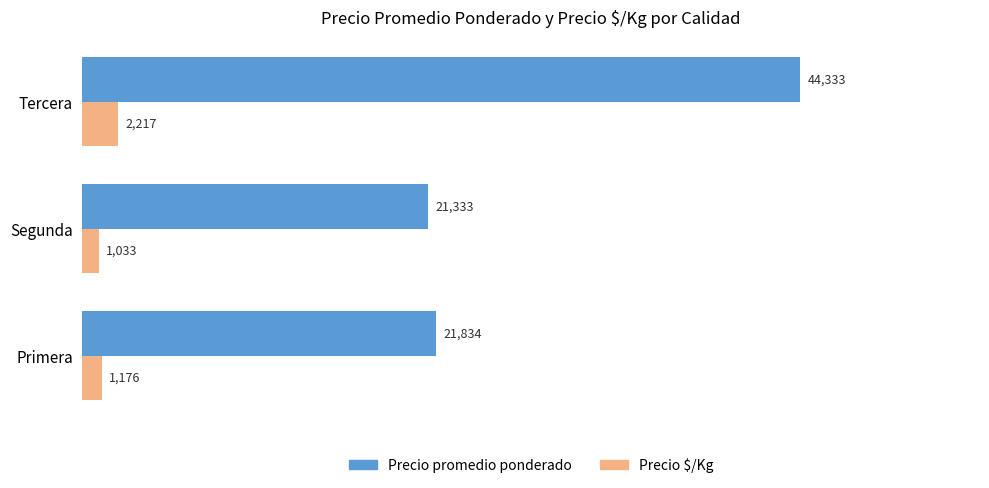

True or false: Precio $/Kg has a value of 1033 at Segunda.

True